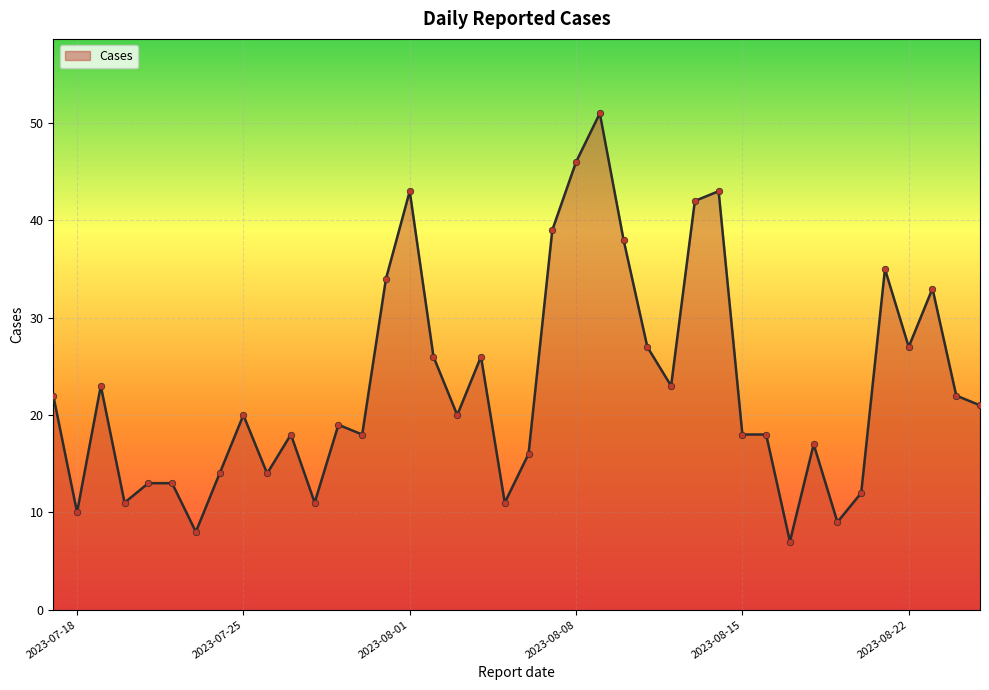

What is the difference between the maximum and minimum values?

44